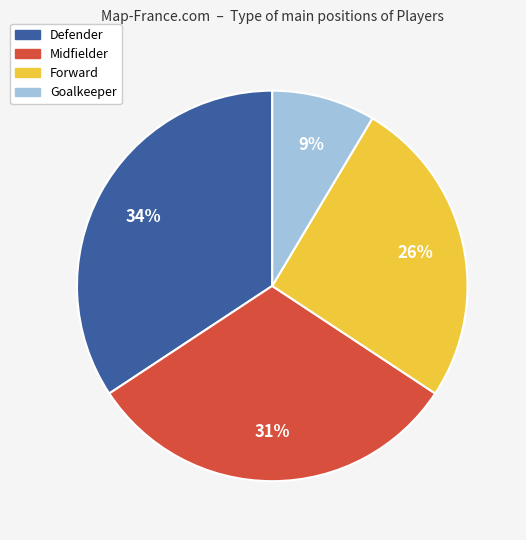

To the nearest percent, what is the average slice percentage?

25%